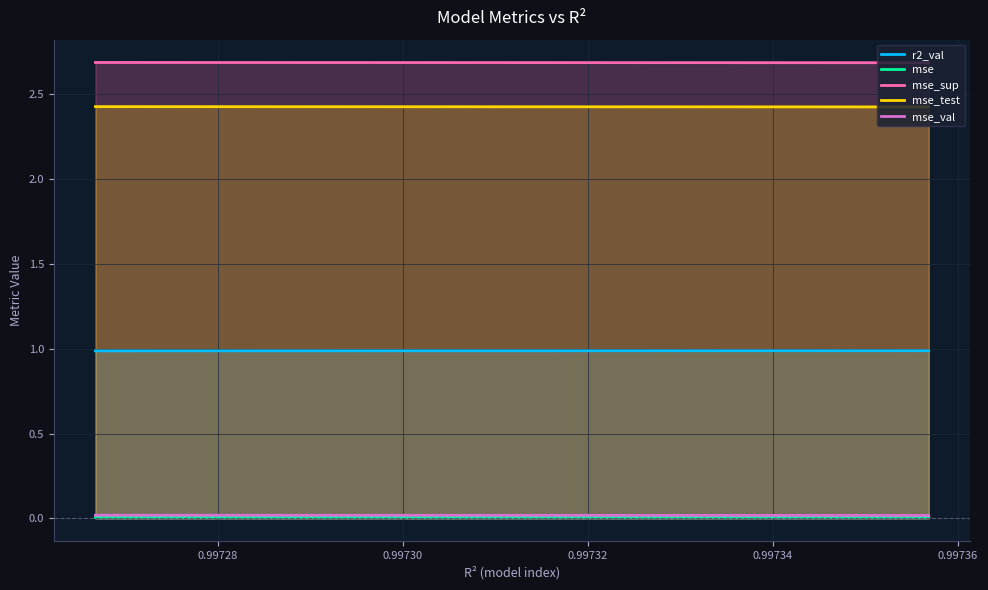

True or false: mse_val has a value of 0.0 at 0.99734.

True